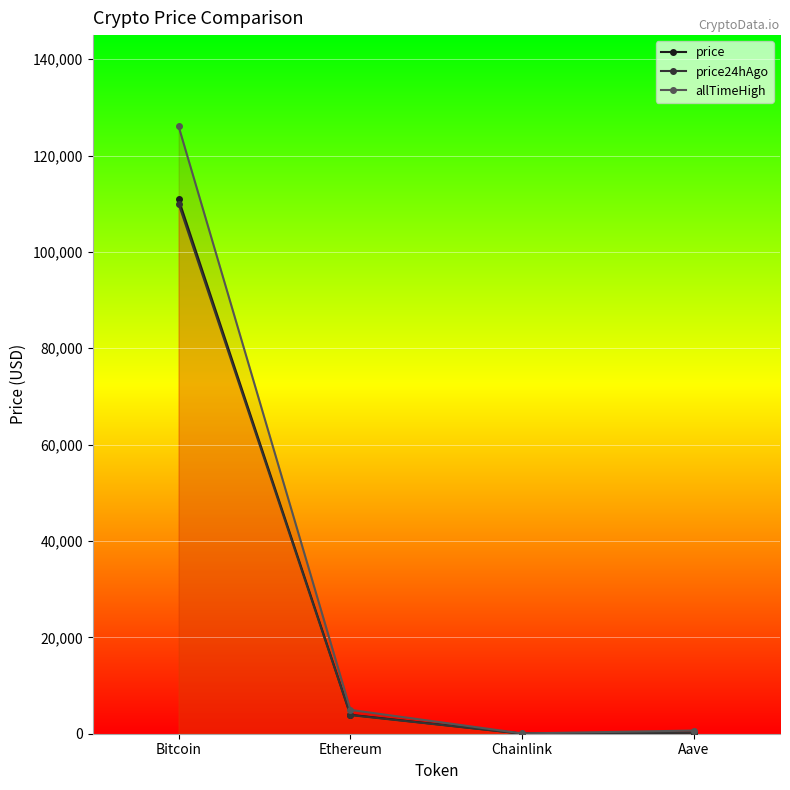

What is the label of the 3rd point from the left?

Chainlink